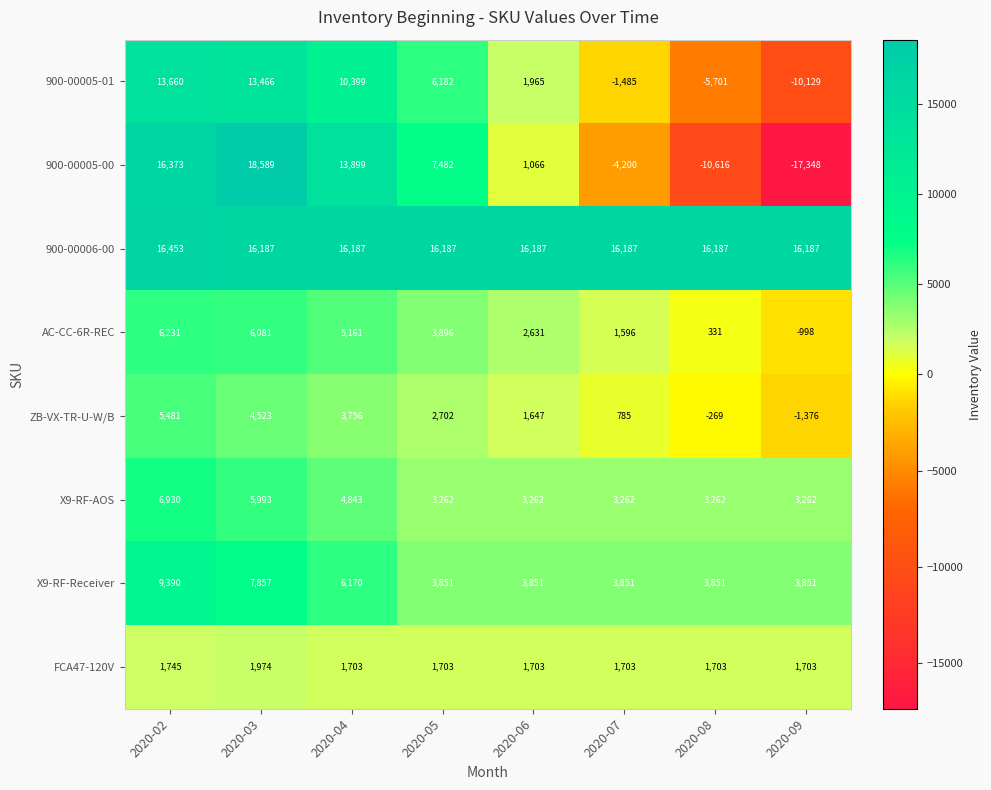

What is the difference between the highest and lowest values at 2020-05?

14484